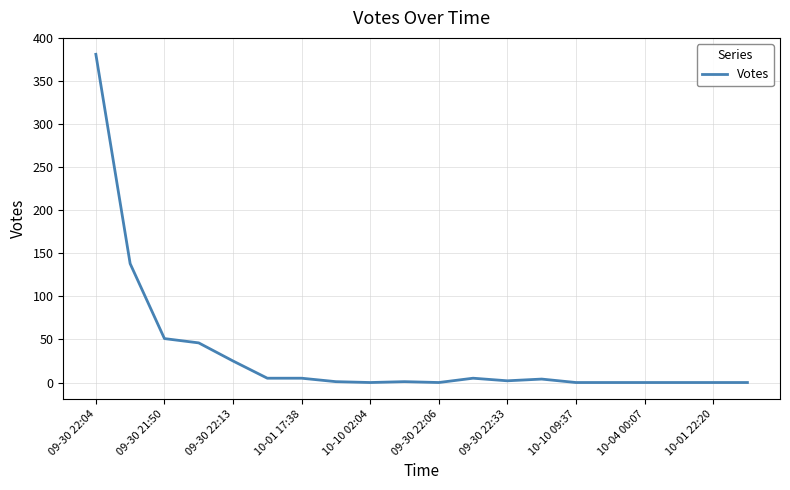

Is this an area chart (filled region under the line)?

No